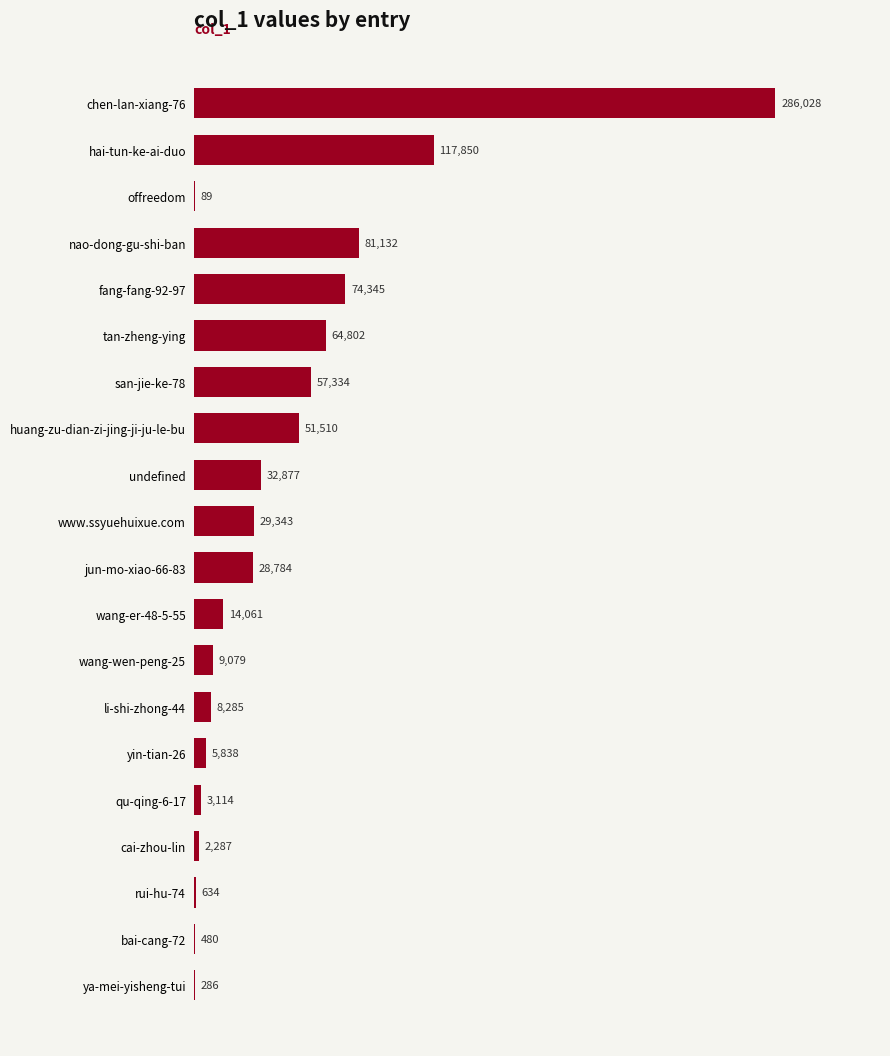

Are the bars horizontal?

Yes